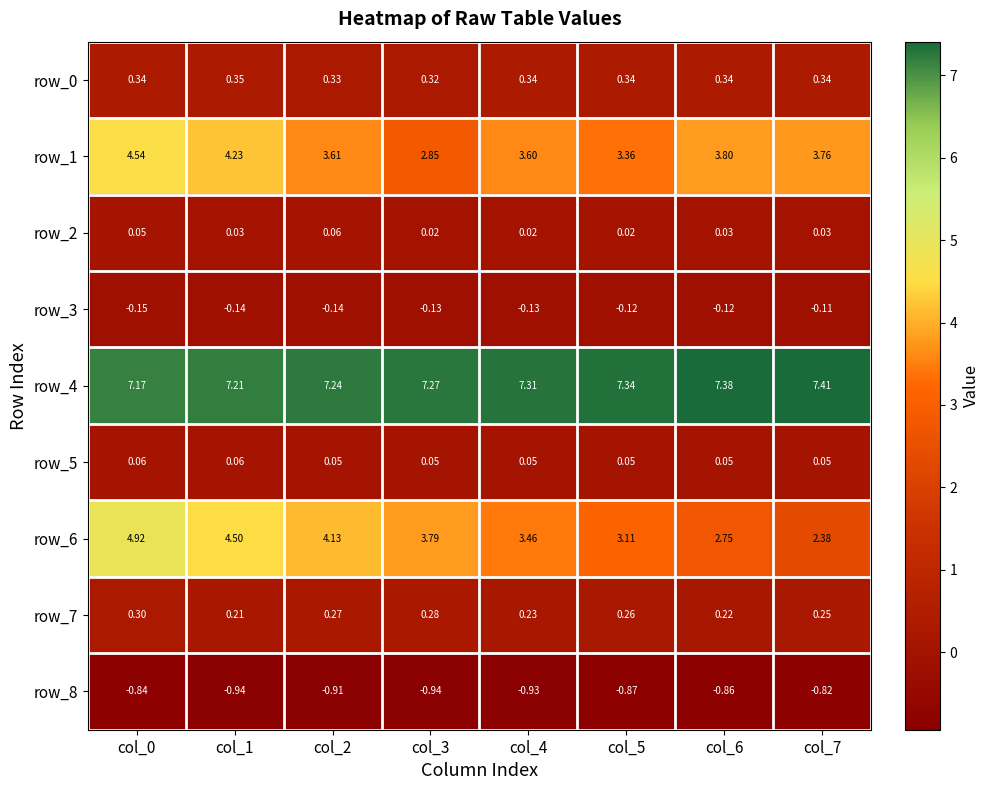

Which category has the highest value across all series?

col_7